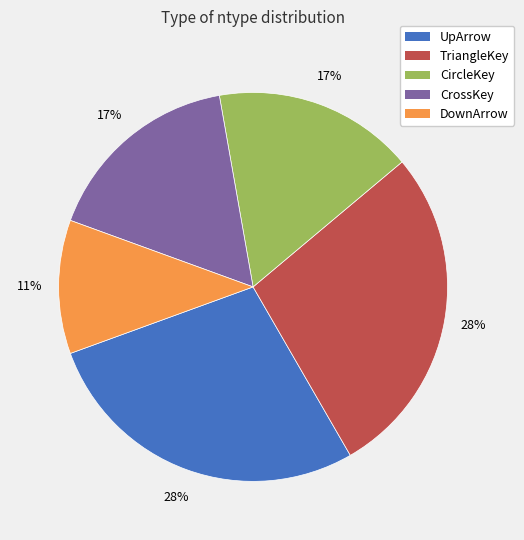

The DownArrow slice represents 25% of the pie. True or false?

False